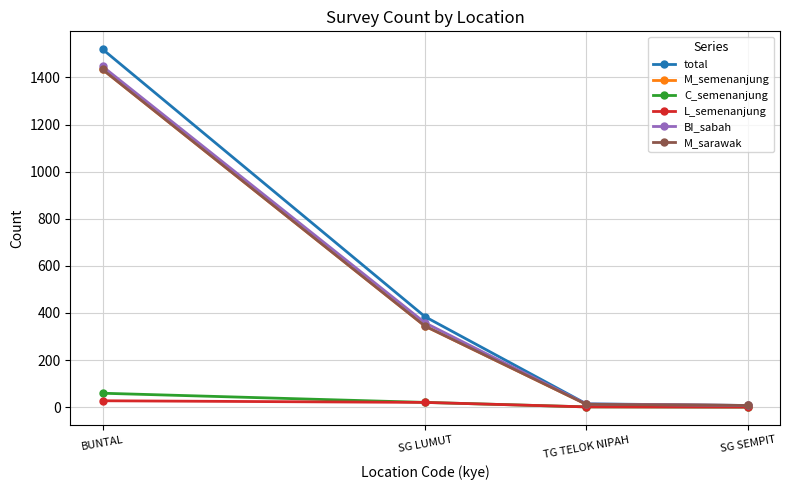

Where is C_semenanjung nearest to the value 29?

SG LUMUT